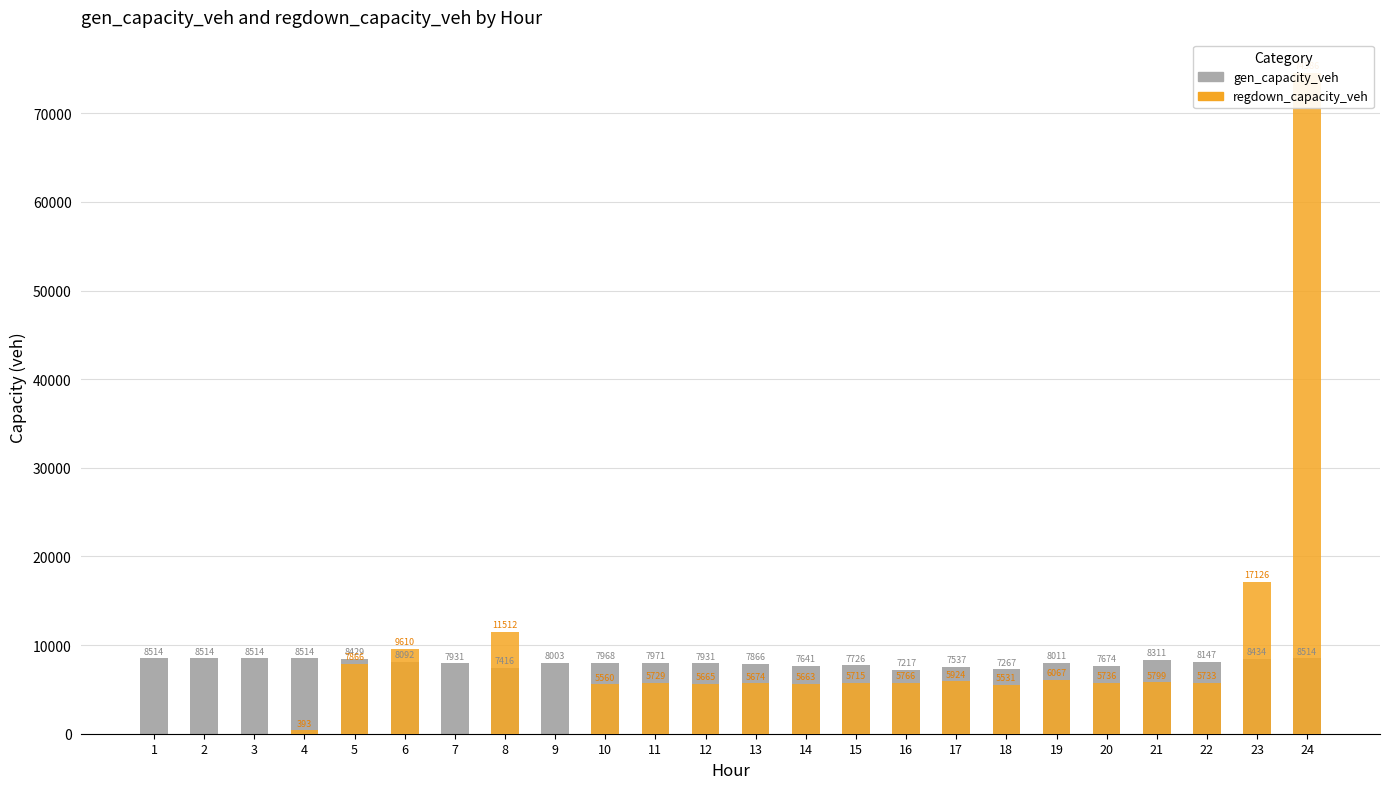

Which series has the widest spread of values?

regdown_capacity_veh